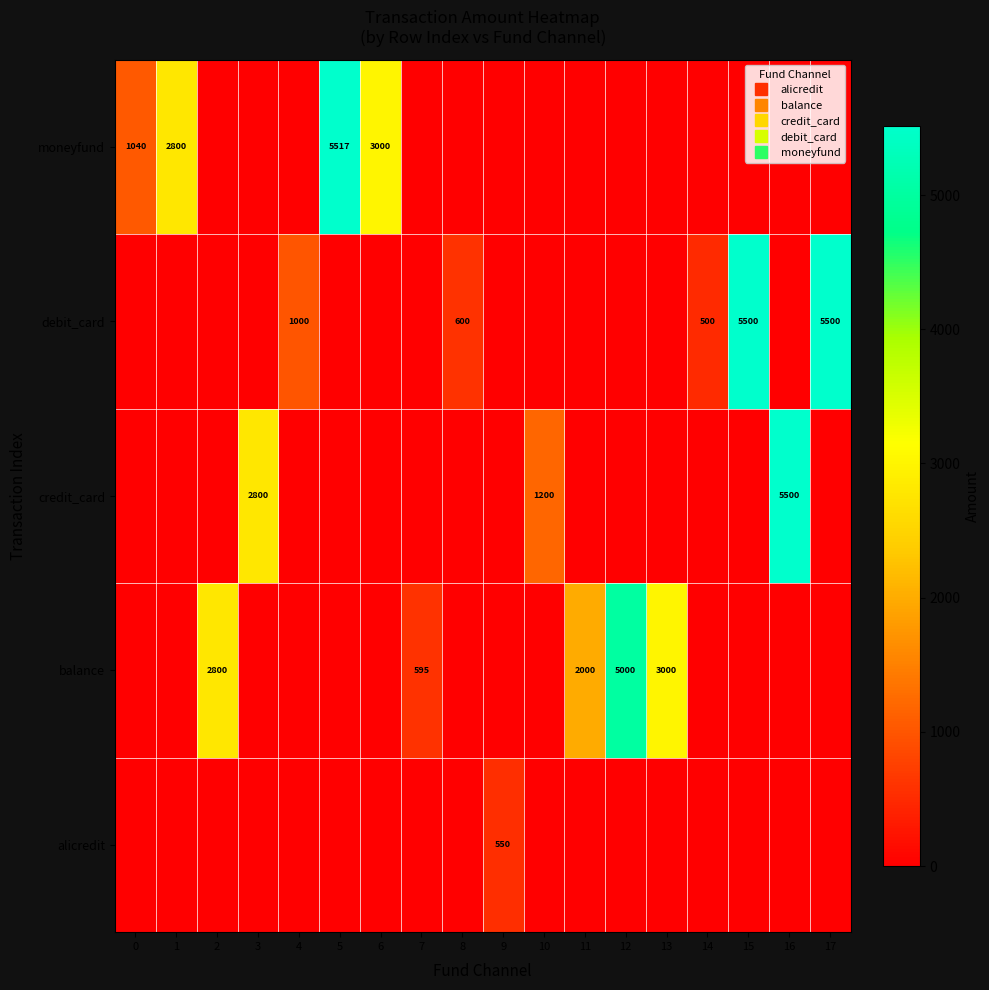

Is it true that balance equals -1513 at 8?

False